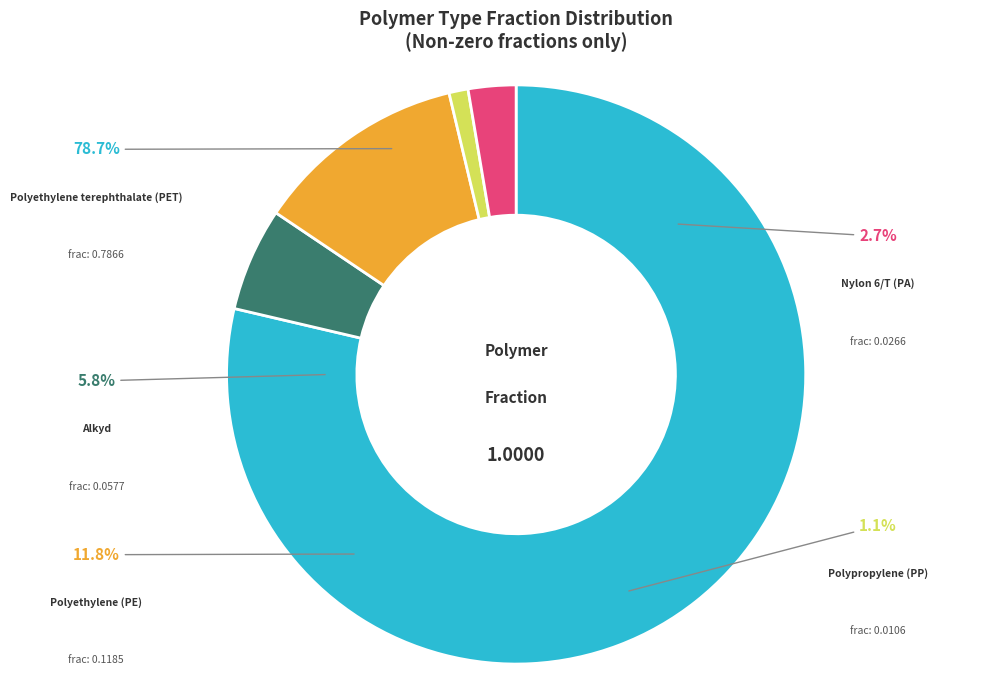

Do PET and Alkyd together represent more than half of the pie?

Yes